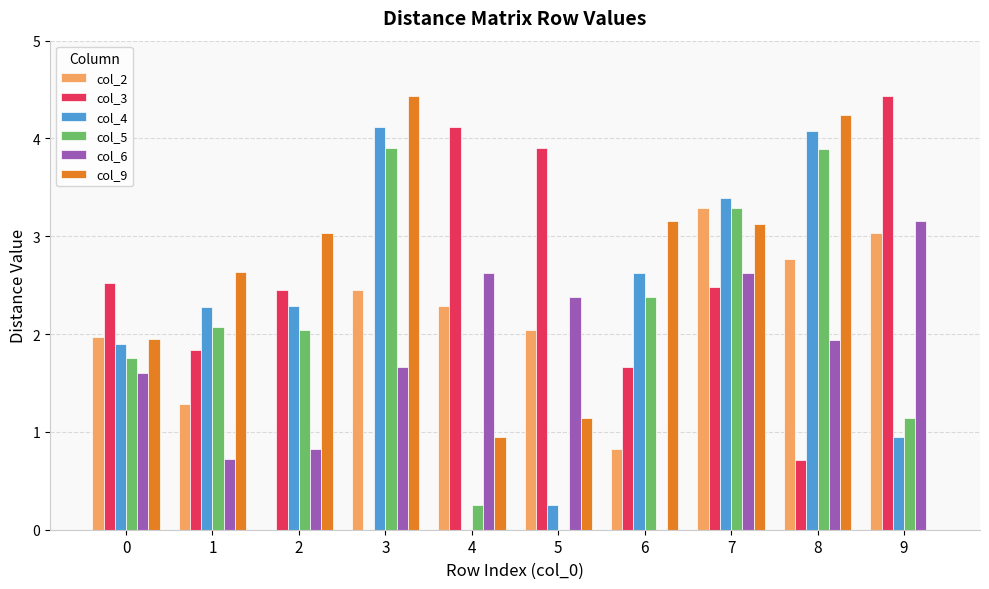

The col_2 series shows 4.6 at 8. True or false?

False